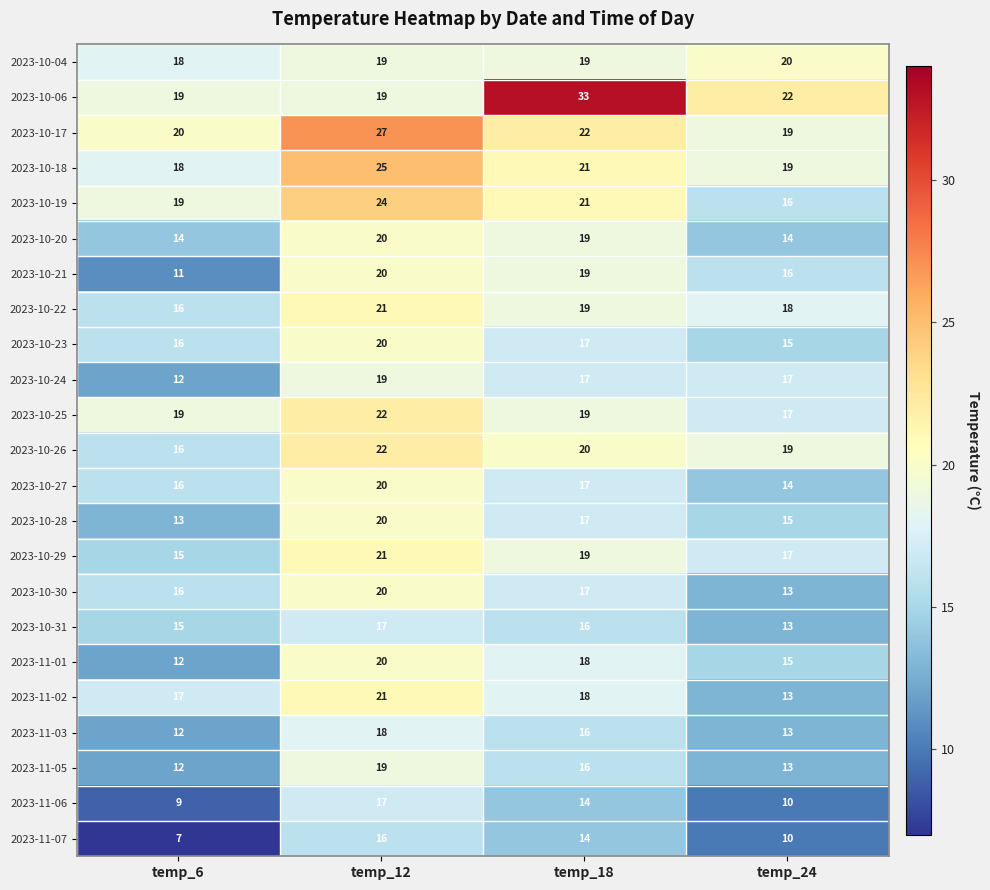

The 2023-10-29 series shows 21 at temp_12. True or false?

True